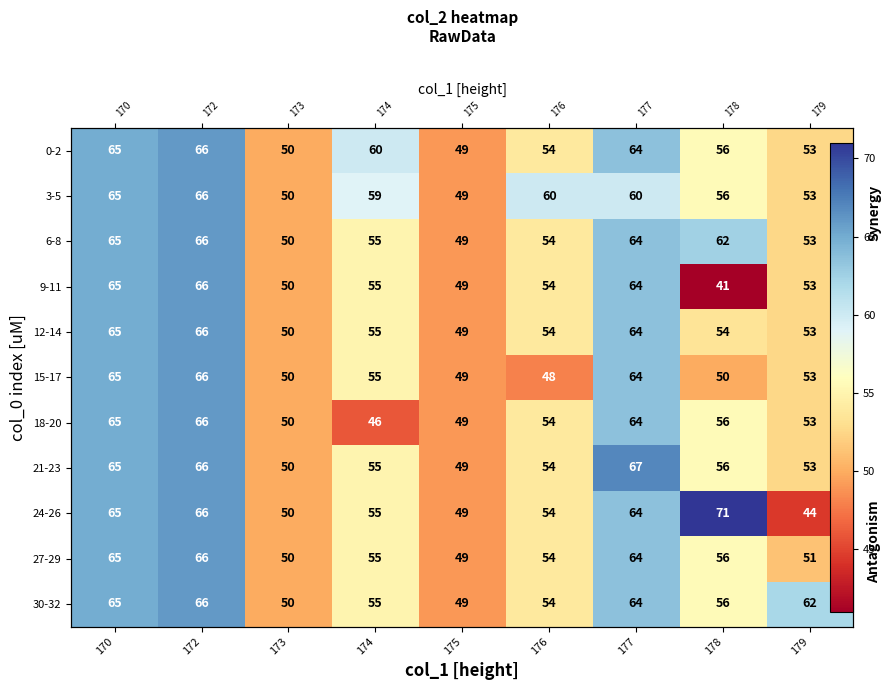

Is it true that 9-11 equals 86.4 at 175?

False